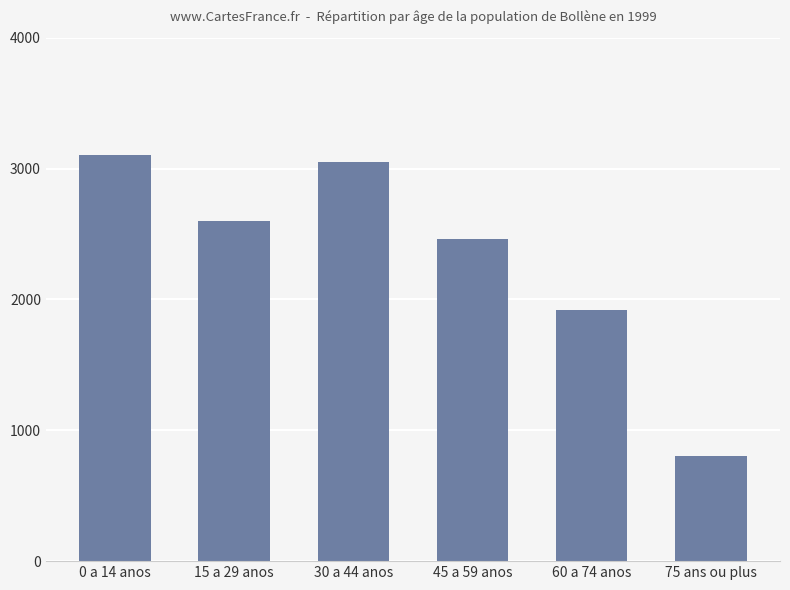

How many series are shown in this chart?

1